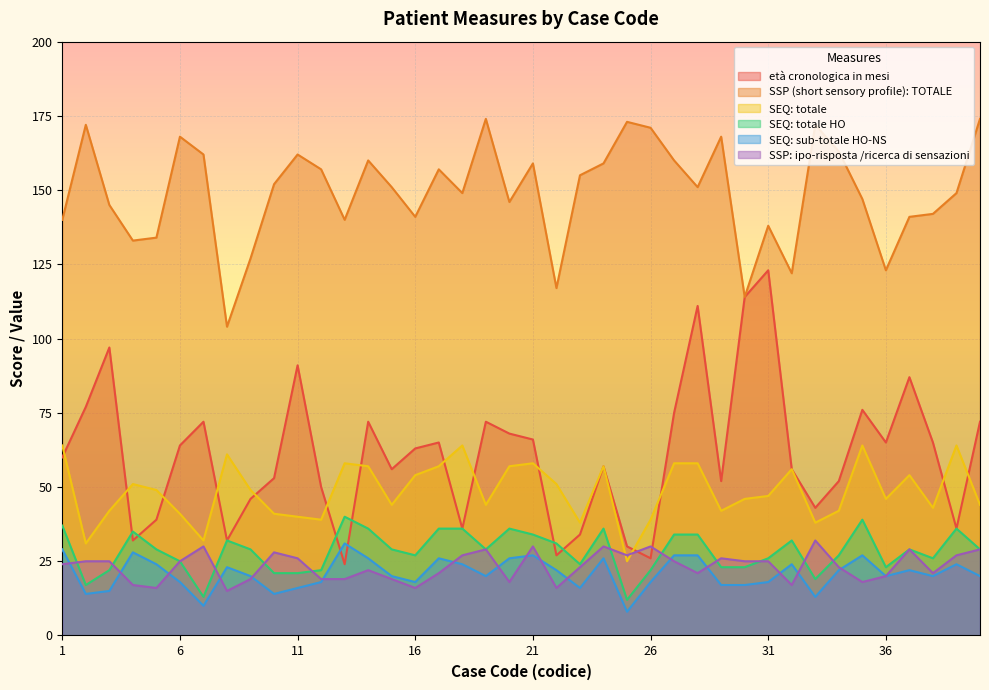

True or false: SSP (short sensory profile): TOTALE and SEQ: sub-totale HO-NS intersect in this chart.

False